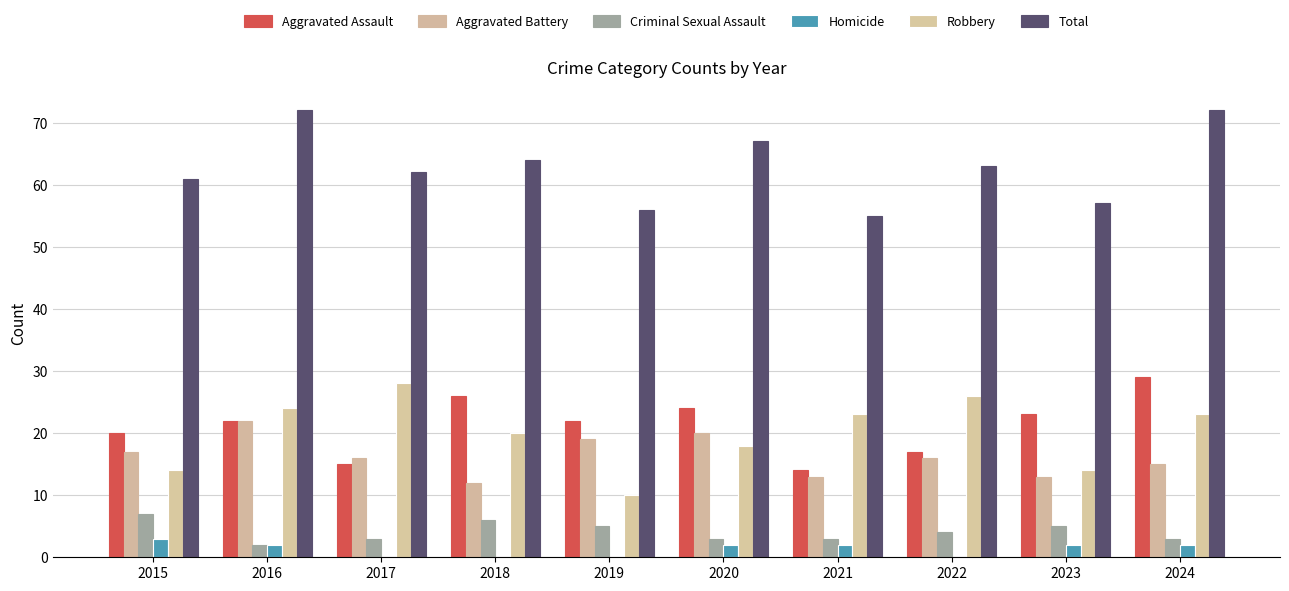

Count the Aggravated Battery values in the range 13 to 19.

7